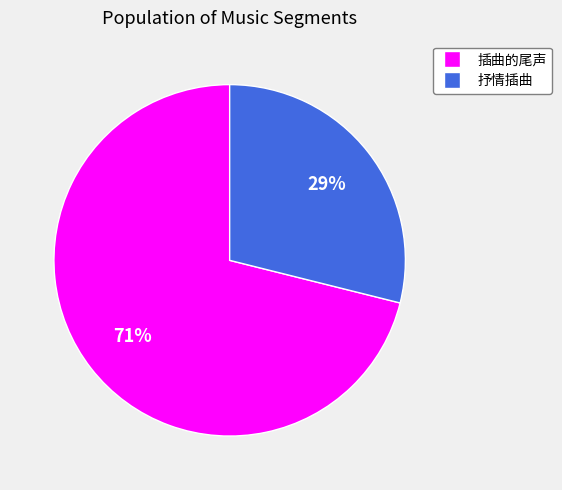

Combined, do 抒情插曲 and 插曲的尾声 account for over 50%?

Yes